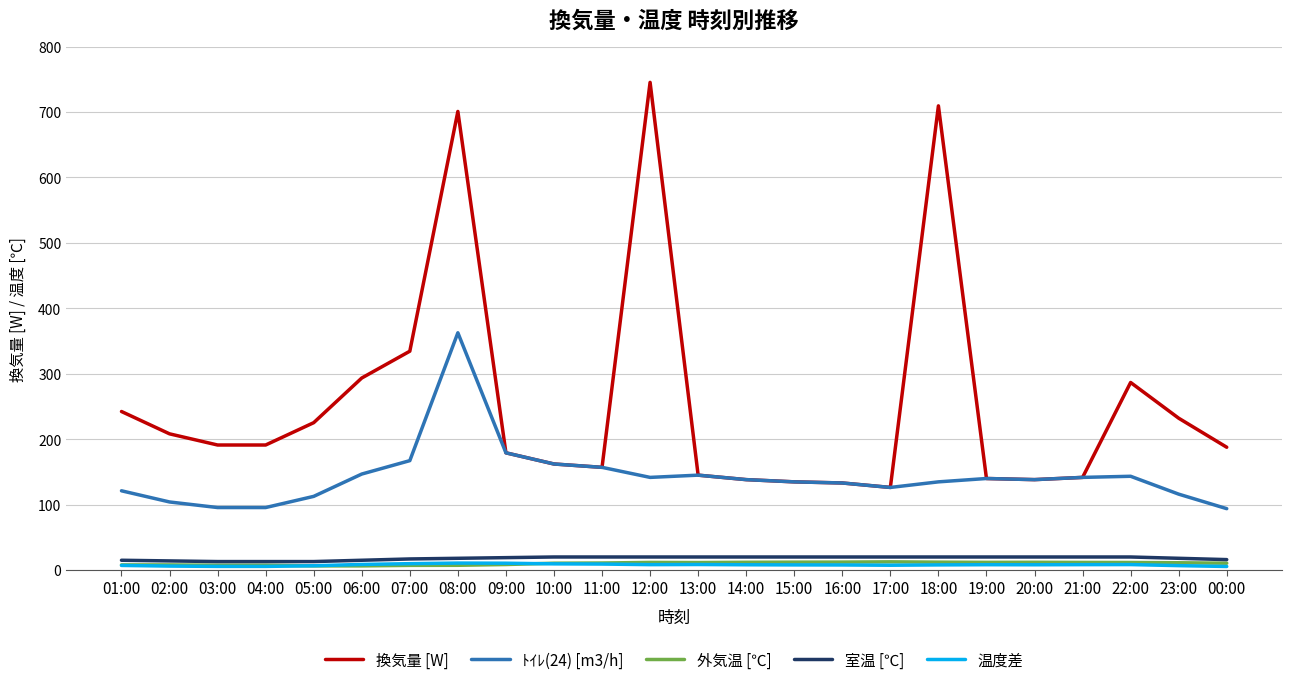

Which series has the largest total across all categories?

換気量 [W]